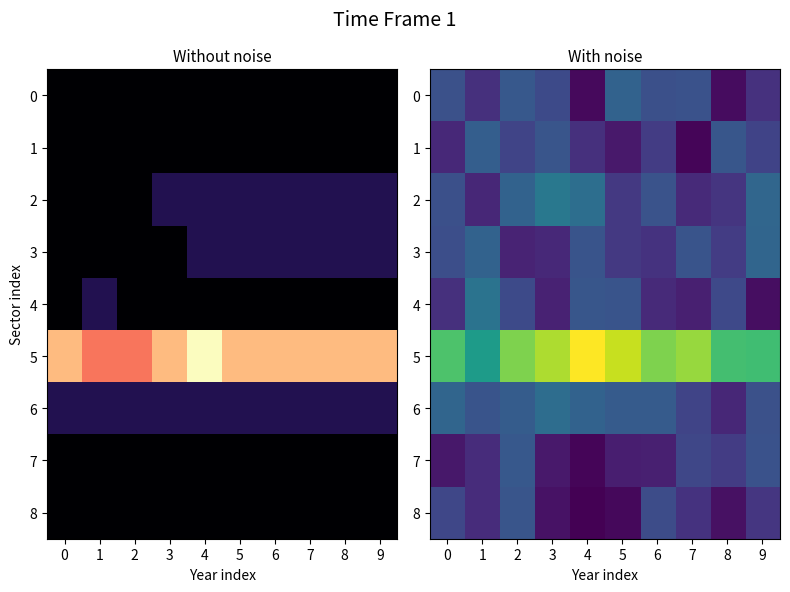

The value of 8 at 2 is 3.4. True or false?

True